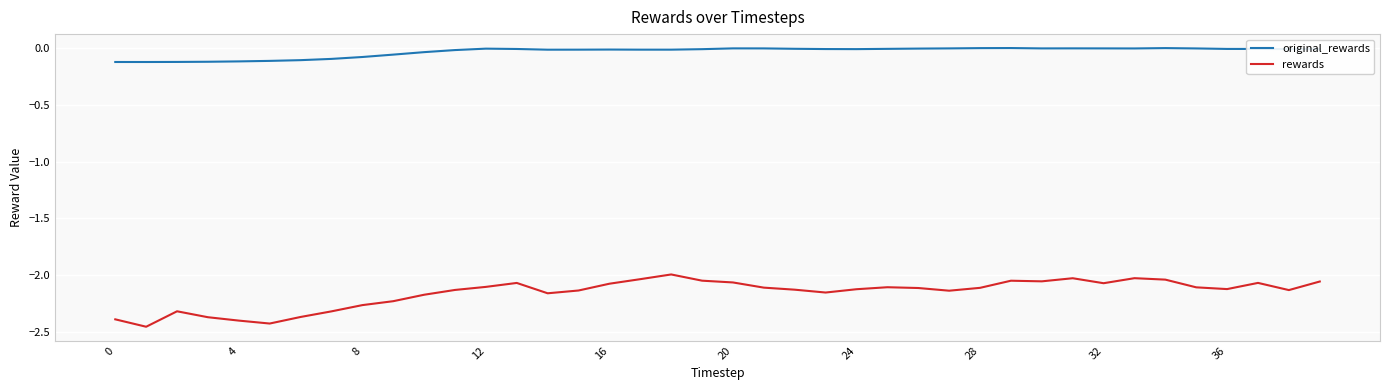

True or false: rewards has more than 1 interior local peaks.

True